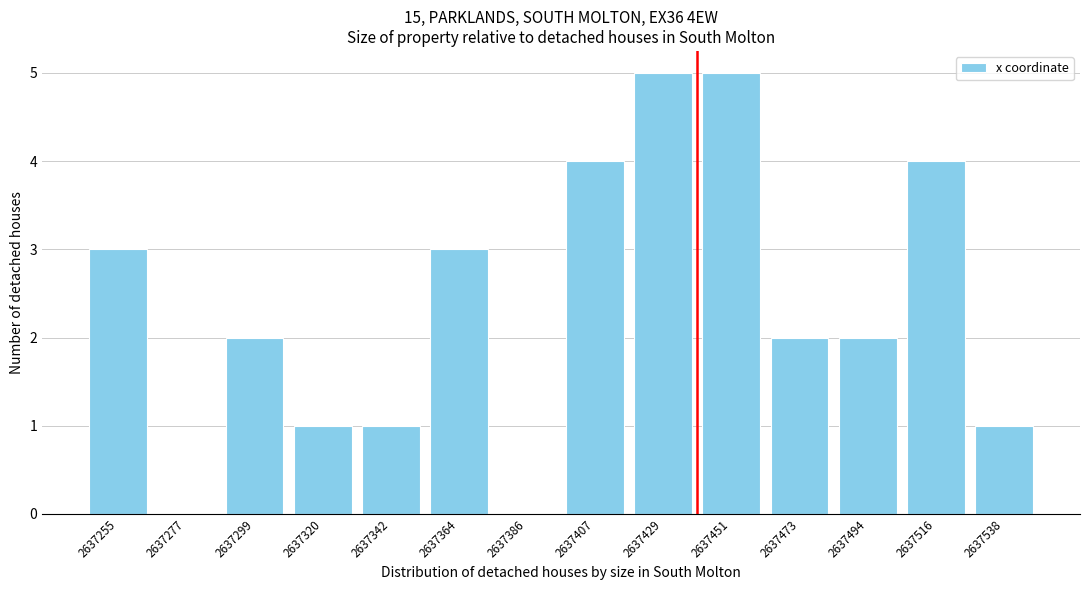

Reading right to left, extract all data points from this chart.

2637538=1	2637516=4	2637494=2	2637473=2	2637451=5	2637429=5	2637407=4	2637386=0	2637364=3	2637342=1	2637320=1	2637299=2	2637277=0	2637255=3